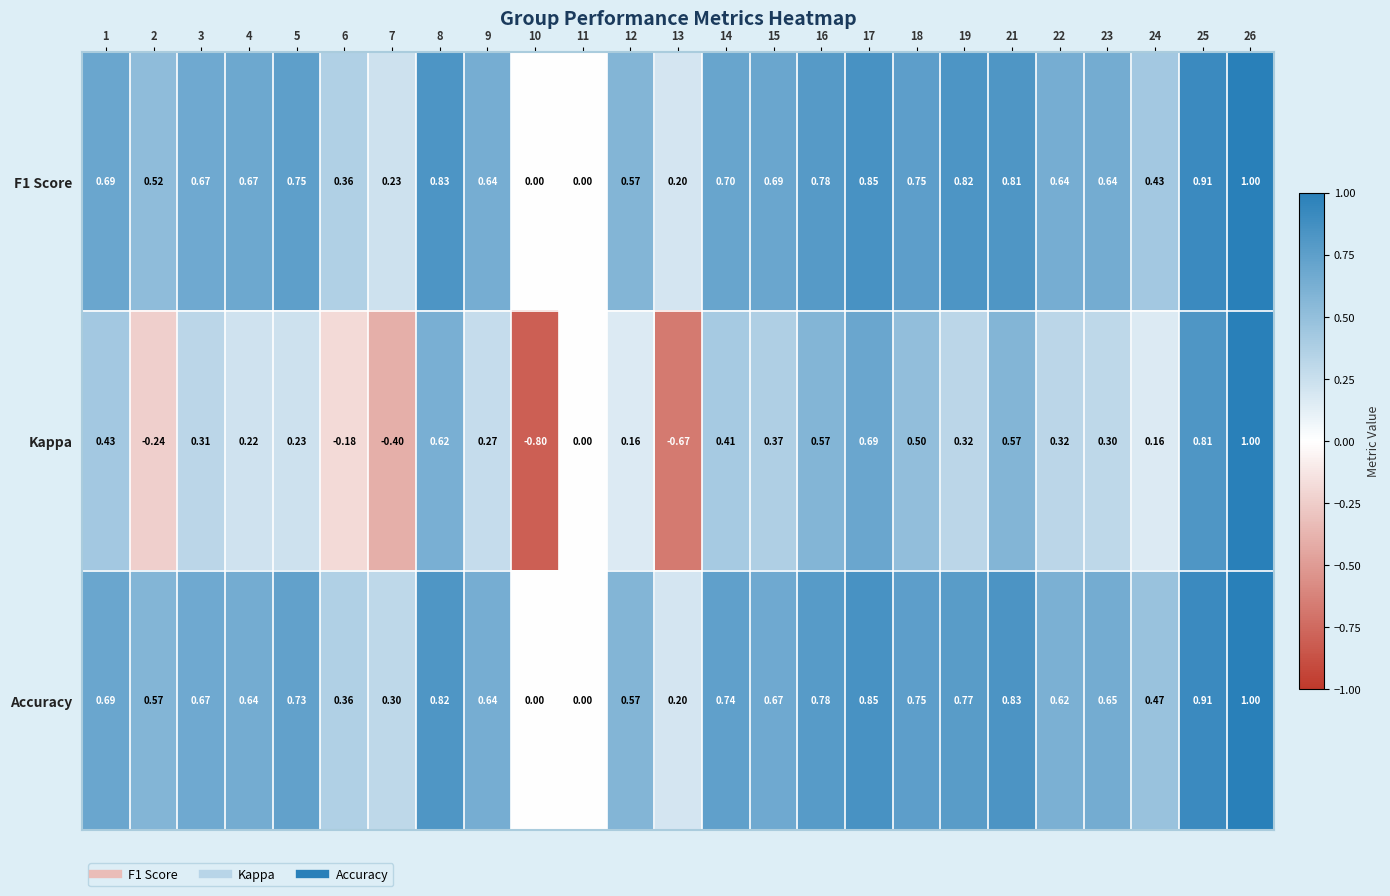

Between 1 and 9, which series saw the biggest shift?

Kappa